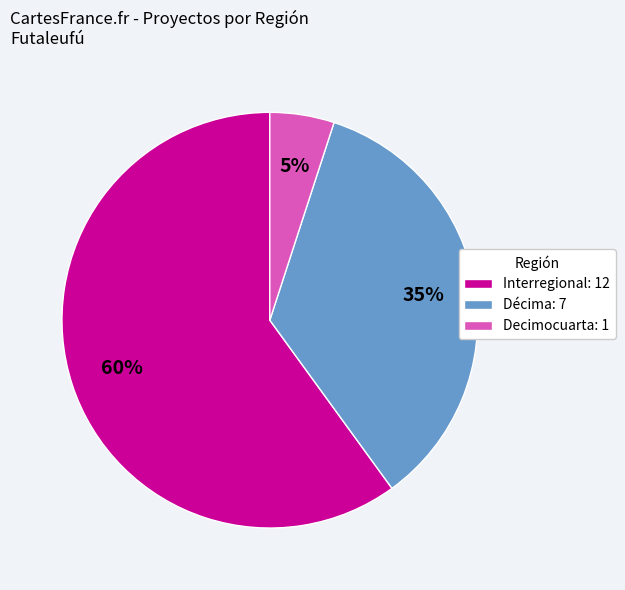

Is it true that Decimocuarta: 1 is 5% of the pie?

True